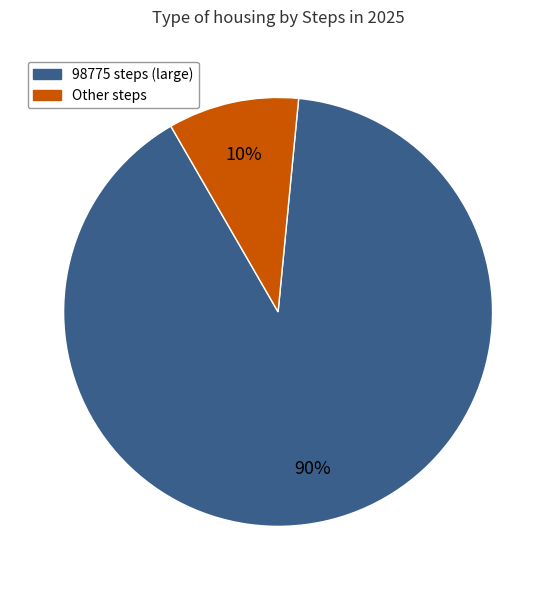

To the nearest percent, what is the difference between the largest and smallest slice percentages?

80%